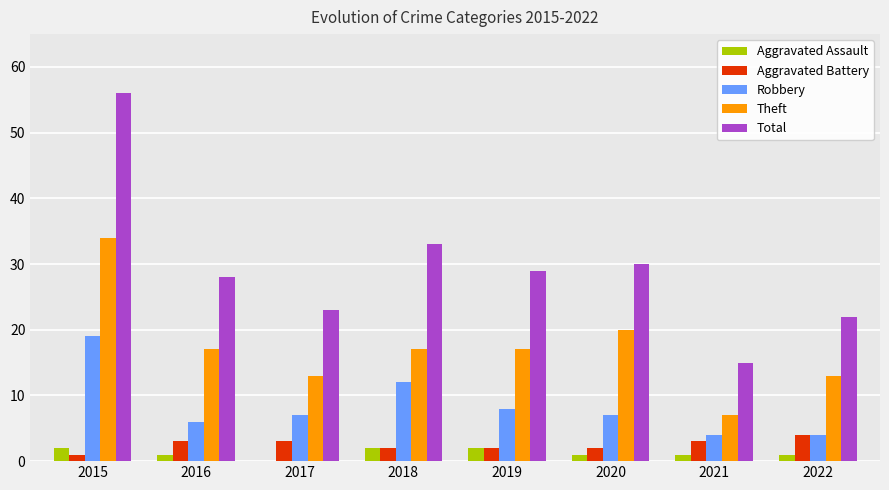

Which series has the largest total across all categories?

Total